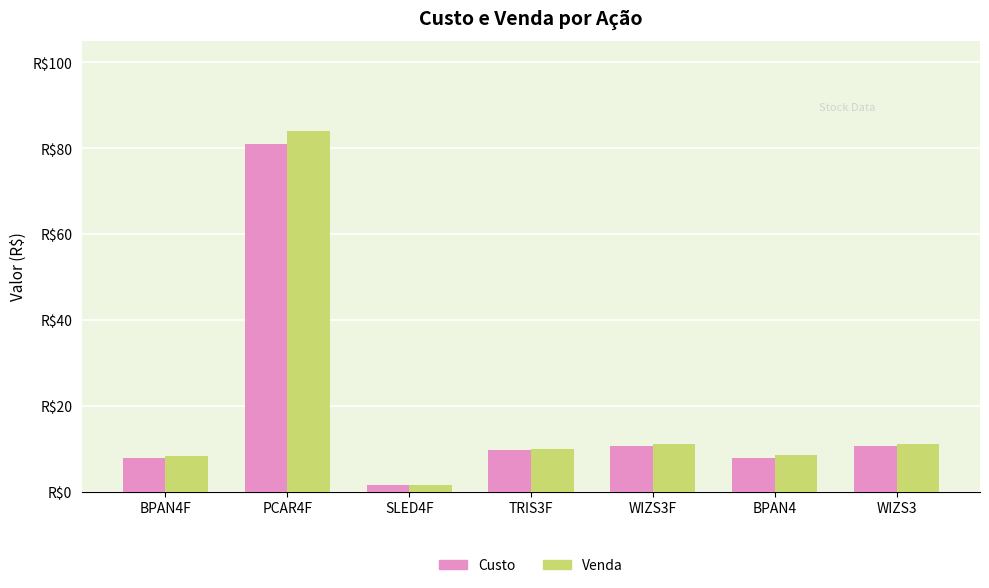

At which label does Venda first exceed 10?

PCAR4F